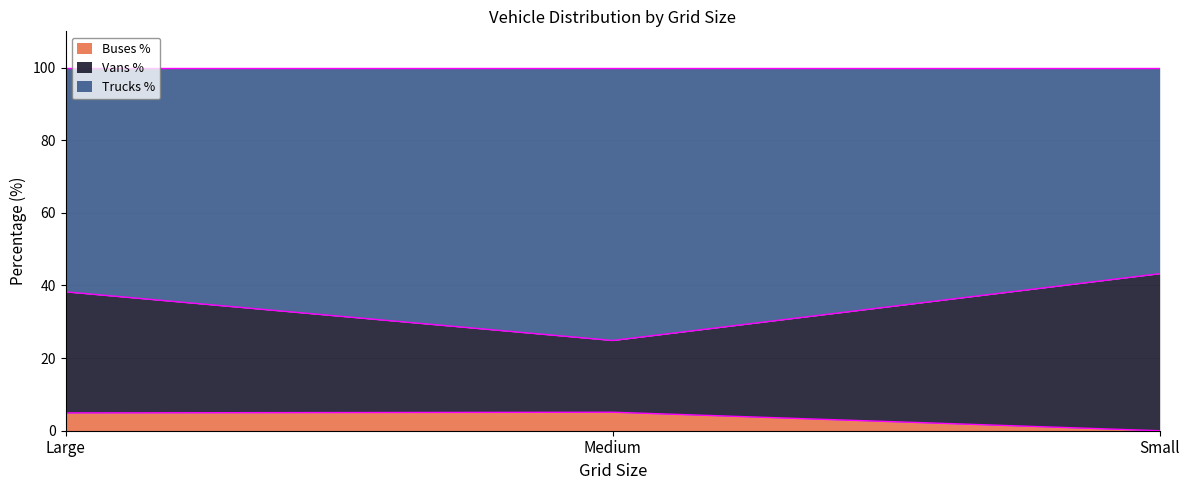

Is the value of Vans % at Medium greater than the value of Buses % at Medium?

Yes